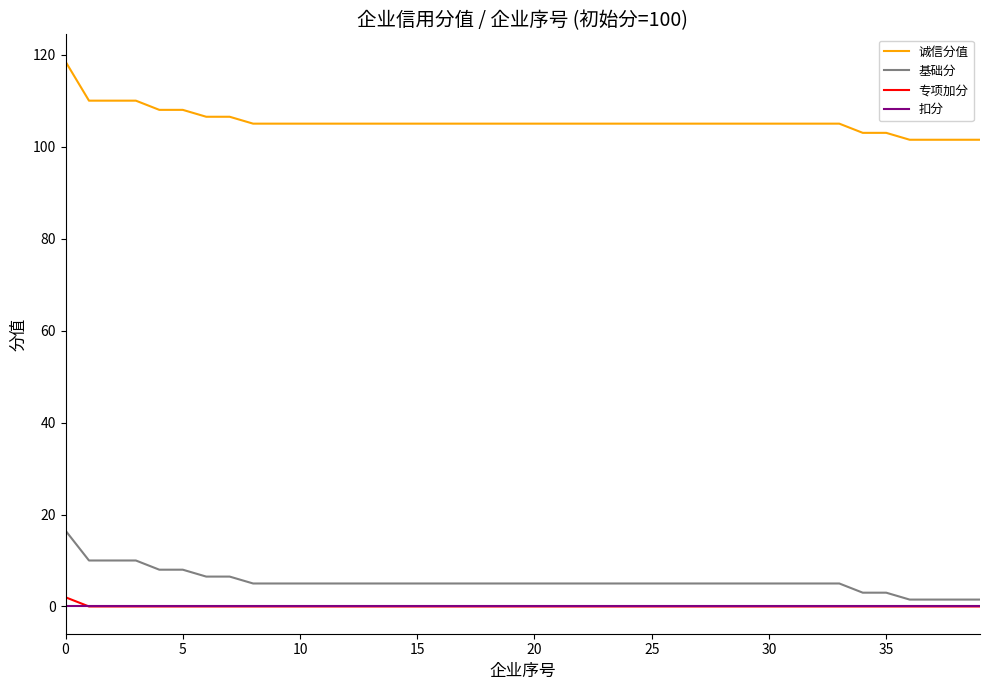

True or false: 诚信分值 and 扣分 cross at least once.

False